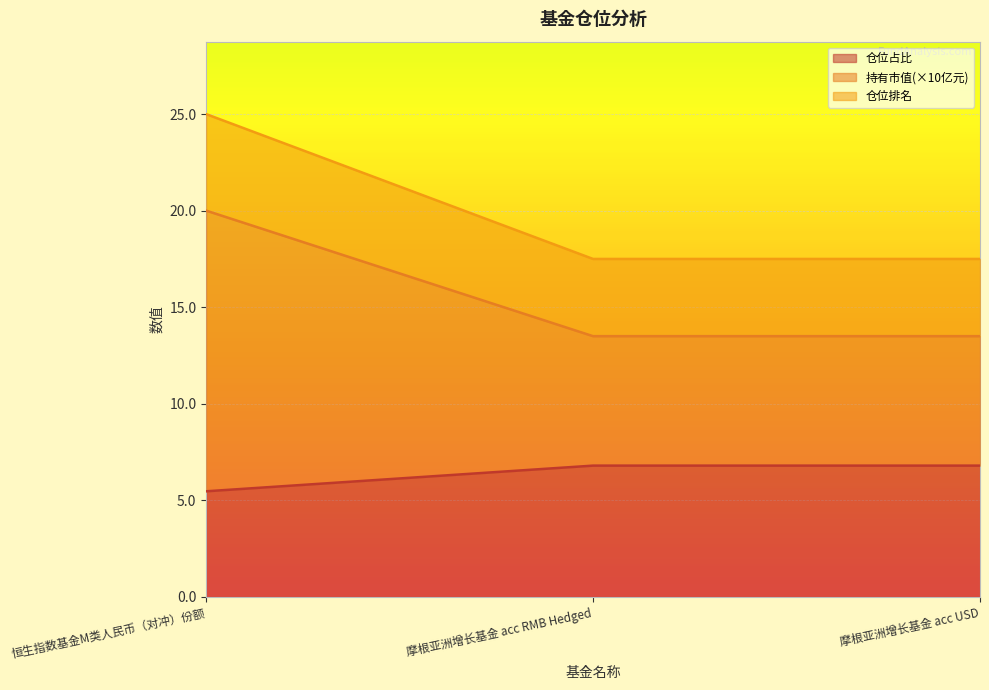

Reading left to right, list all the values displayed in this chart.

基金金额: 20.0	13.5	13.5
股票总仓位: 25.0	17.5	17.5
仓位占比: 5.5	6.8	6.8